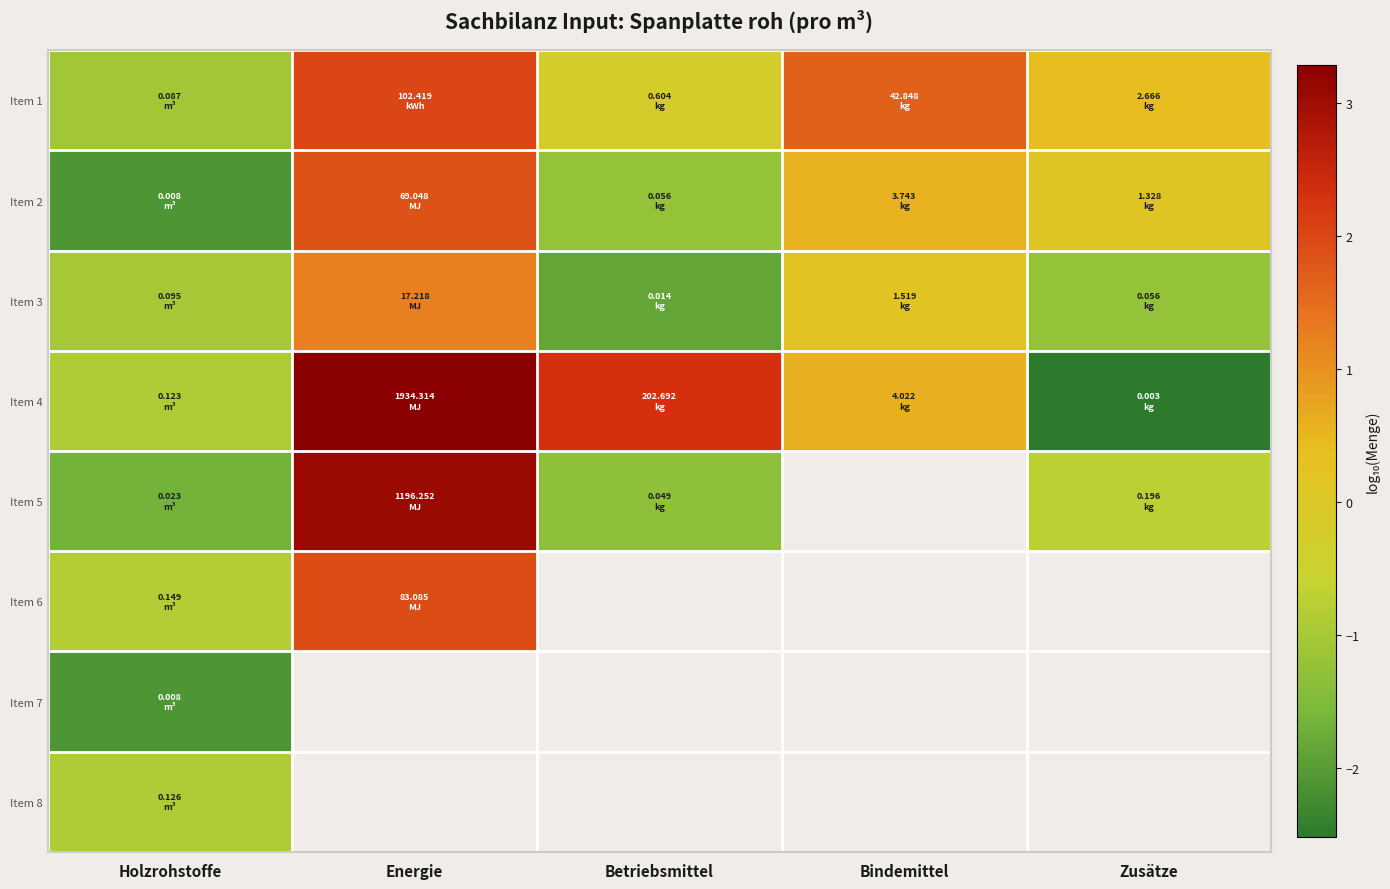

What is the approximate value of Item 1 at Holzrohstoffe?

-1.1